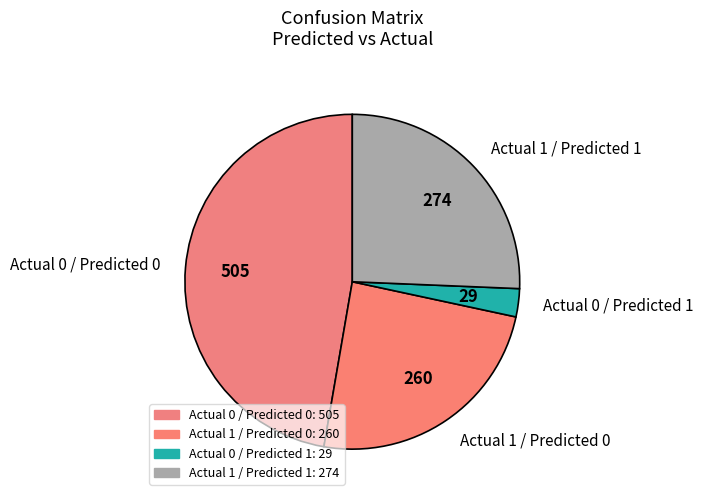

Approximately how many times larger is the value at Actual 1 / Predicted 0 compared to Actual 0 / Predicted 0?

0.5